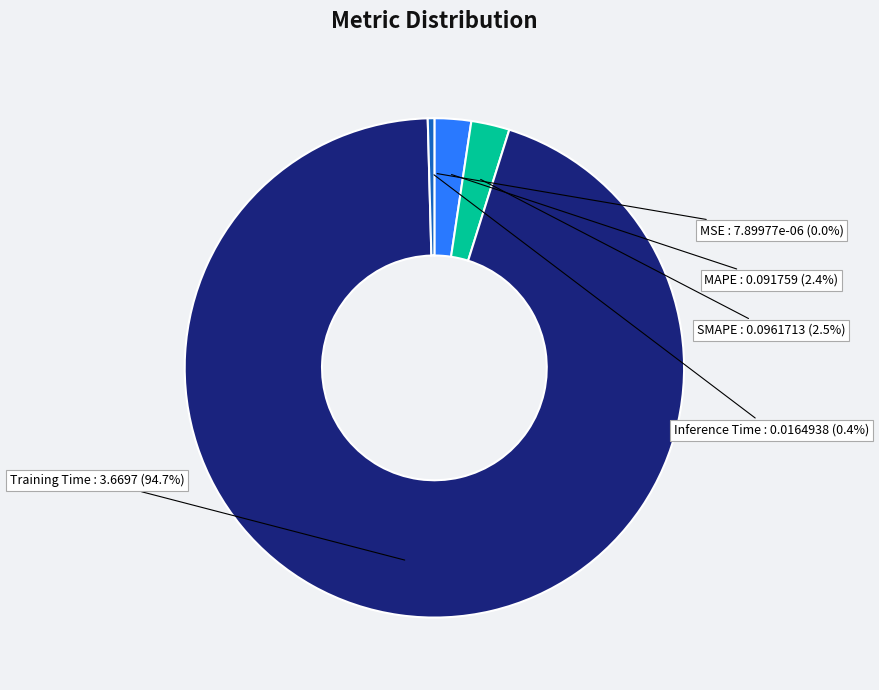

Count the number of slices in the pie.

5